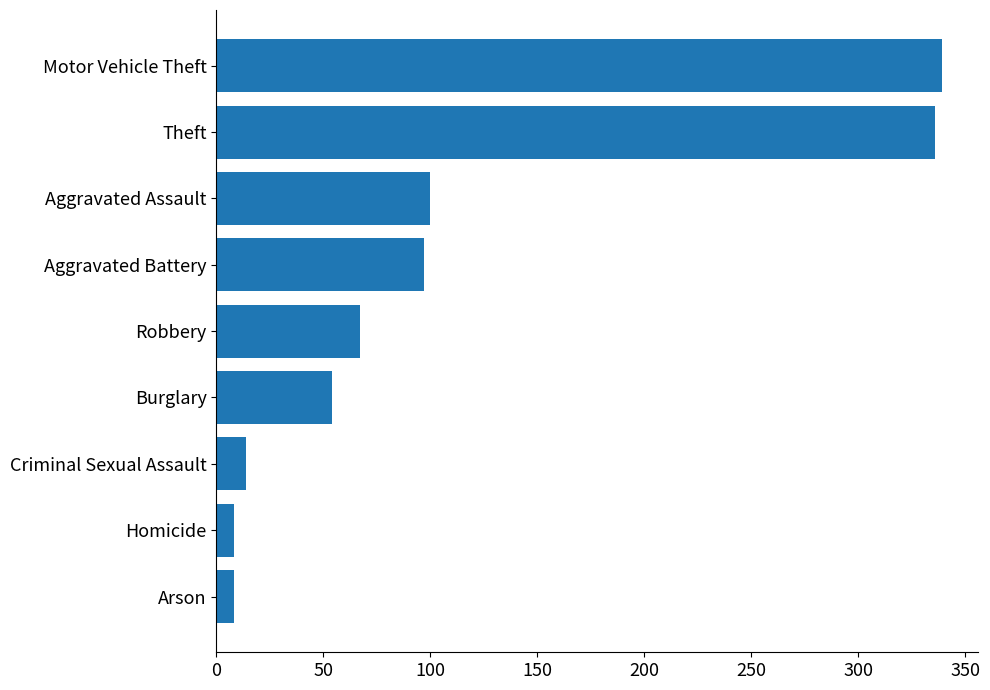

The chart shows a value of 8 at Homicide. True or false?

True